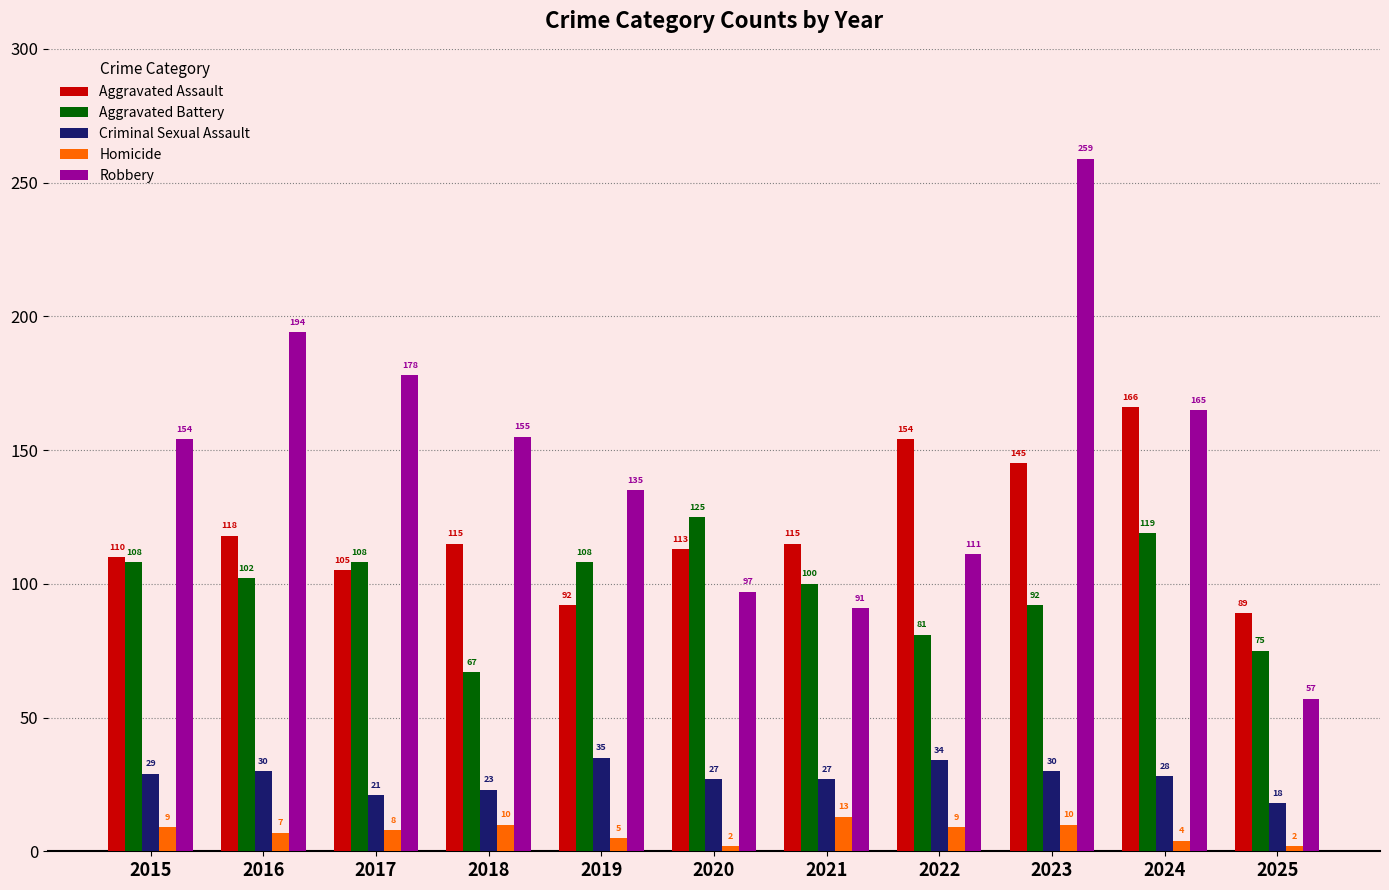

Reading left to right, list all the values displayed in this chart.

Aggravated Assault: 110	118	105	115	92	113	115	154	145	166	89
Aggravated Battery: 108	102	108	67	108	125	100	81	92	119	75
Criminal Sexual Assault: 29	30	21	23	35	27	27	34	30	28	18
Homicide: 9	7	8	10	5	2	13	9	10	4	2
Robbery: 154	194	178	155	135	97	91	111	259	165	57